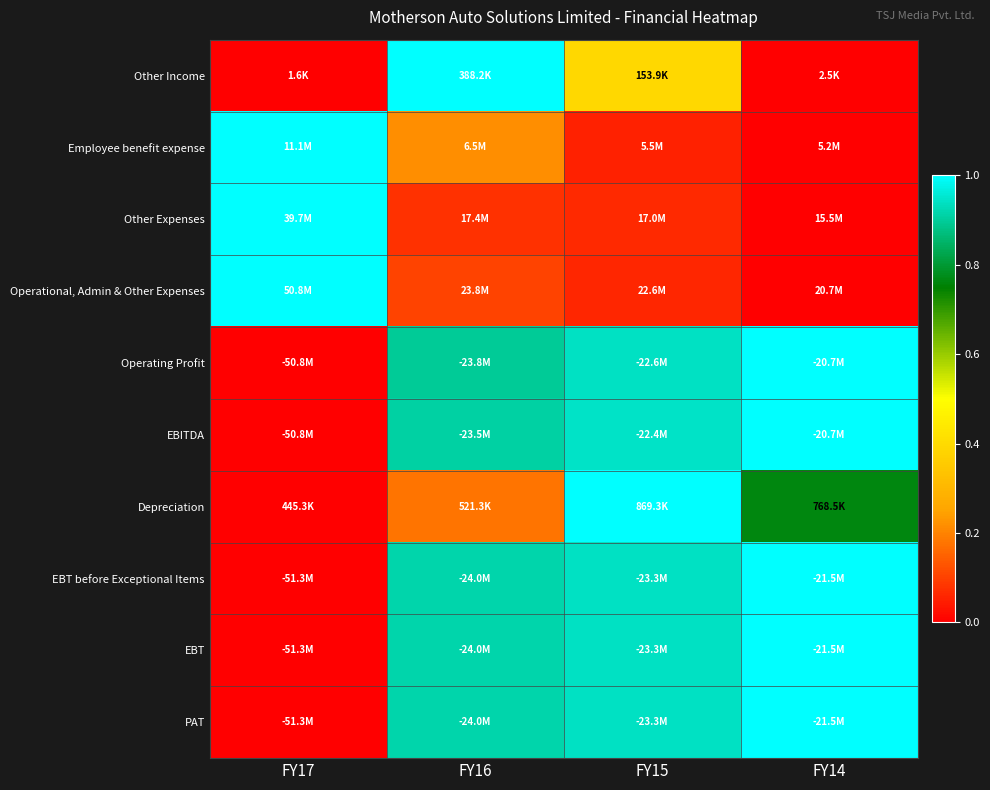

At which category is the sum across all series the highest?

FY15